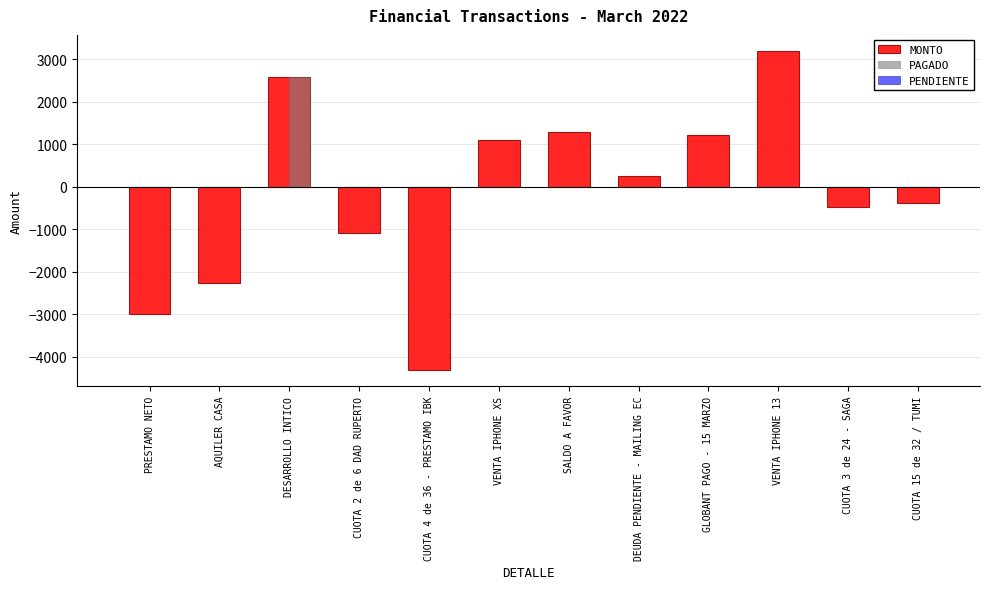

True or false: MONTO has a value of 255.0 at DEUDA PENDIENTE - MAILING EC.

True